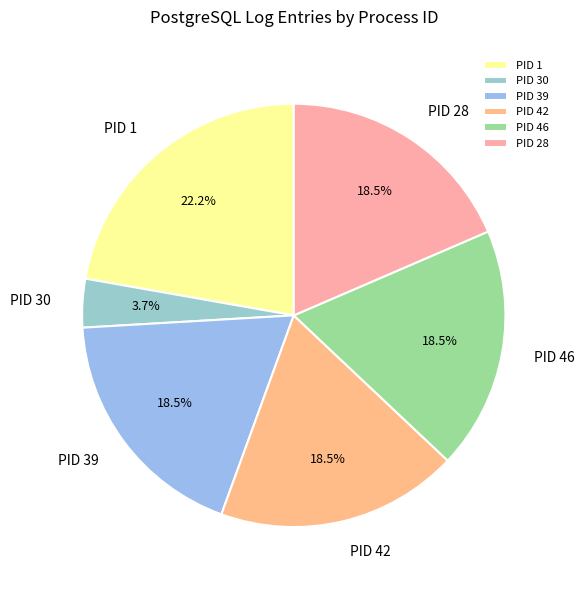

How many slices are in this pie chart?

6